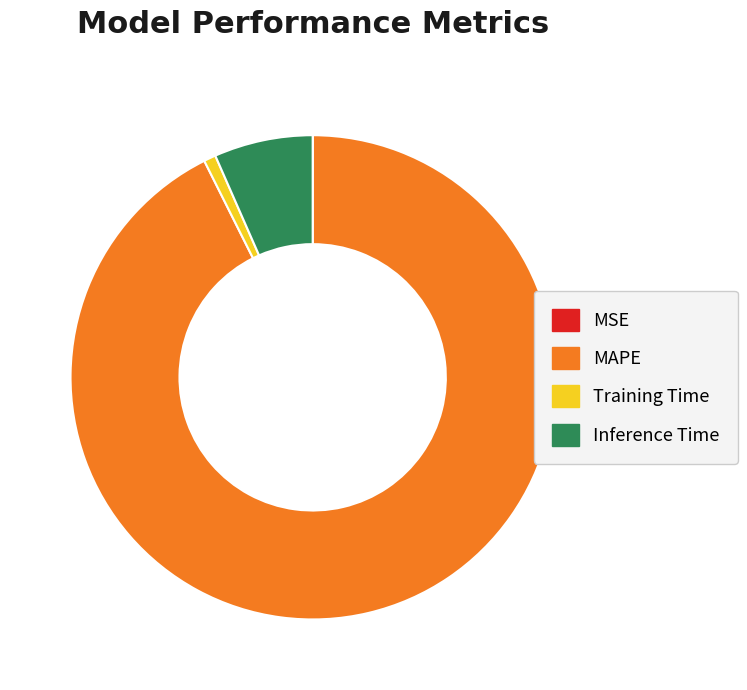

True or false: Inference Time accounts for 16% of the total.

False